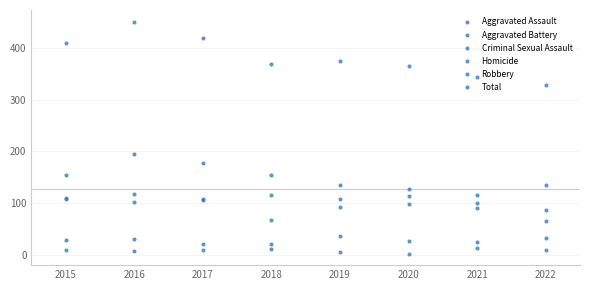

How many lines are shown in the chart?

6